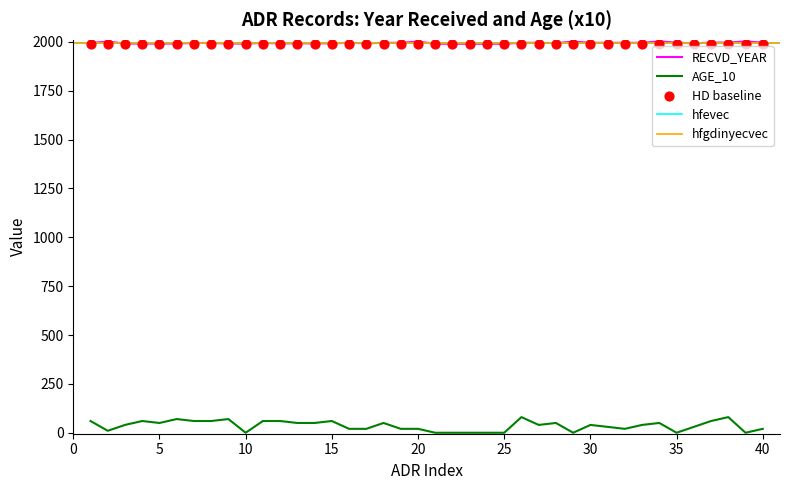

What is the maximum value for RECVD_YEAR?

2002